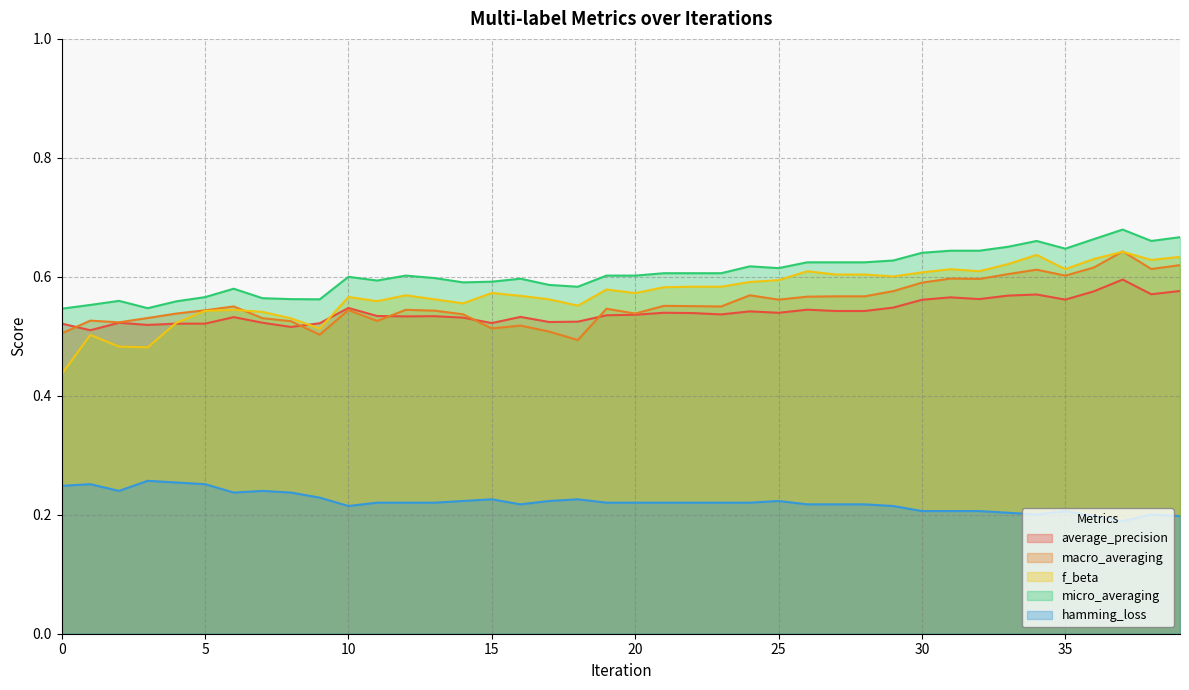

What is the average value of the average_precision series?

0.5